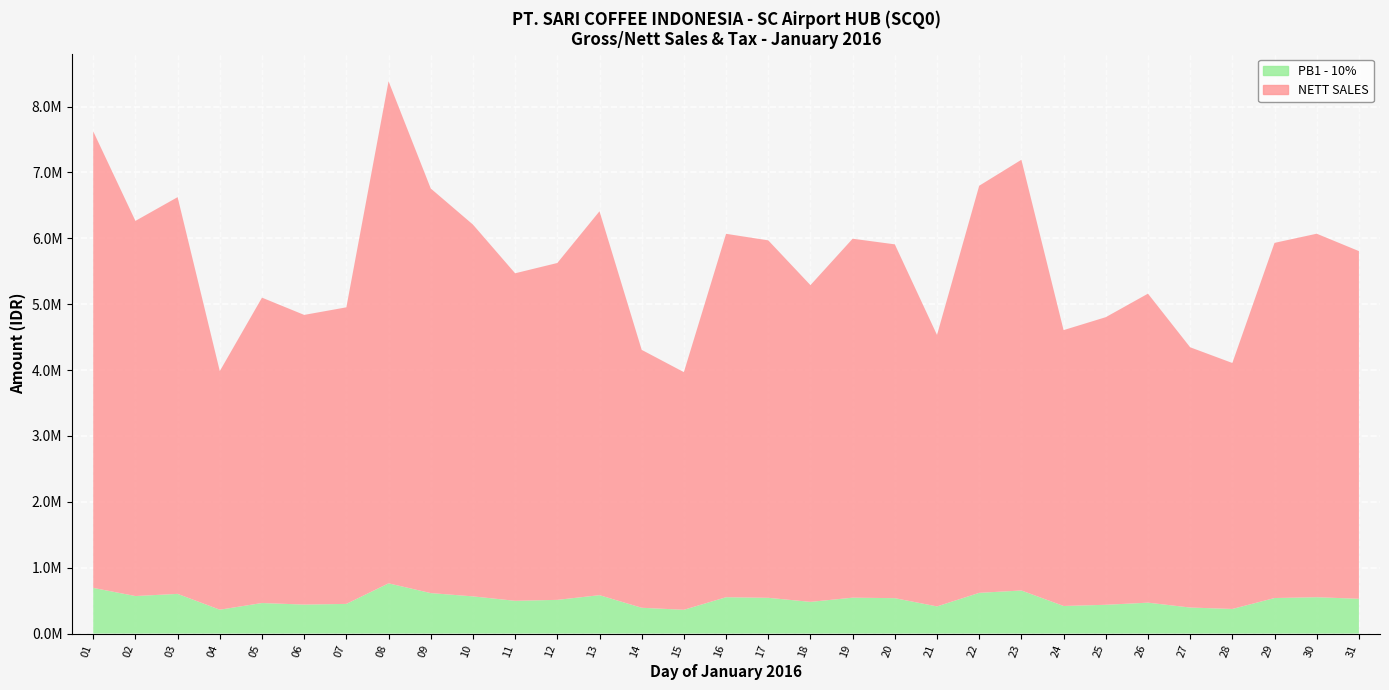

Reading left to right, what are all the values shown in this chart?

NETT SALES: 01=6930000.0	02=5694546.0	03=6022273.0	04=3621818.0	05=4635455.0	06=4397269.0	07=4501824.0	08=7621366.0	09=6141817.0	10=5643908.0	11=4971636.0	12=5113636.0	13=5827272.0	14=3915000.0	15=3607272.0	16=5516364.0	17=5426000.0	18=4808180.0	19=5448636.0	20=5370910.0	21=4120544.0	22=6179548.0	23=6538182.0	24=4187272.0	25=4365909.0	26=4690454.0	27=3950683.0	28=3733636.0	29=5391272.0	30=5517728.0	31=5277818.0
PB1 - 10%: 01=693000.0	02=569454.6	03=602227.3	04=362181.8	05=463545.5	06=439726.9	07=450182.4	08=762136.6	09=614181.7	10=564390.8	11=497163.6	12=511363.6	13=582727.2	14=391500.0	15=360727.2	16=551636.4	17=542600.0	18=480818.0	19=544863.6	20=537091.0	21=412054.4	22=617954.8	23=653818.2	24=418727.2	25=436590.9	26=469045.4	27=395068.3	28=373363.6	29=539127.2	30=551772.8	31=527781.8